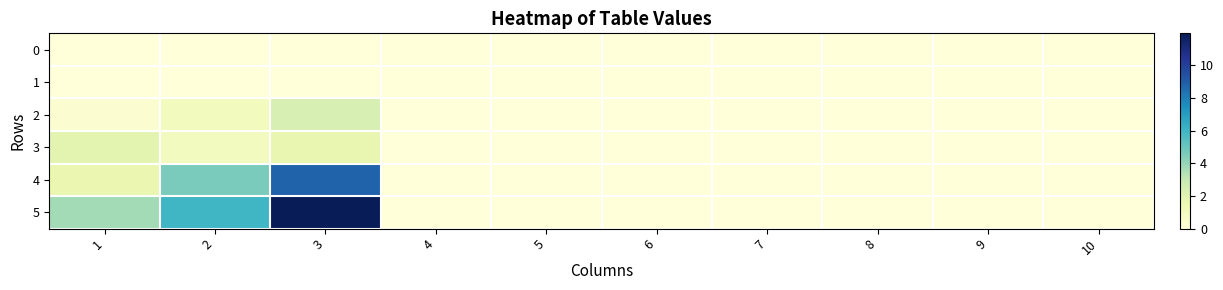

Between 10 and 1, which is larger?

10